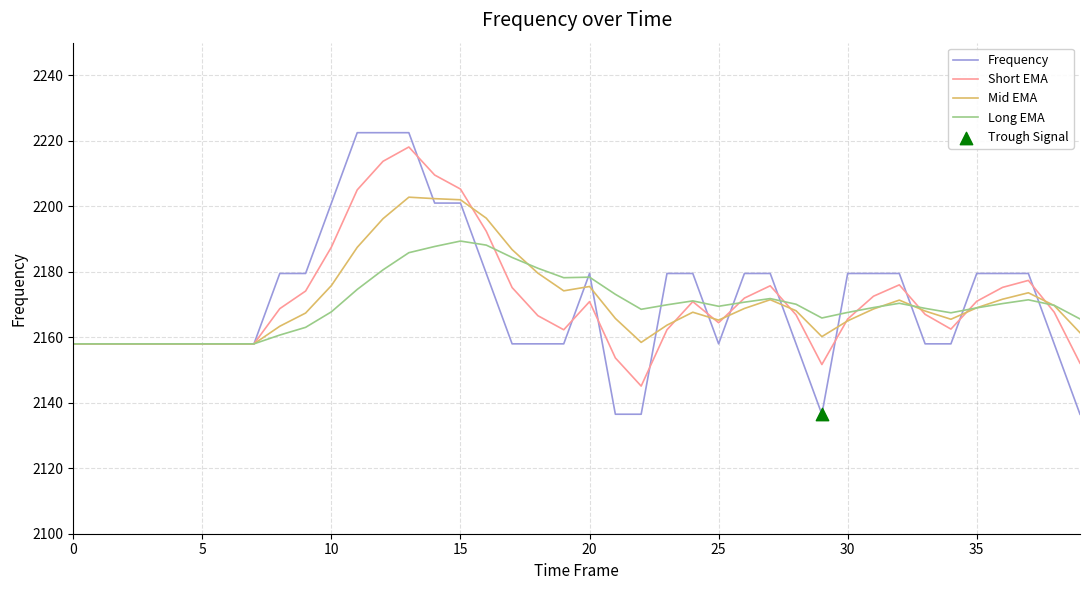

Which series has the largest range (max minus min)?

Frequency